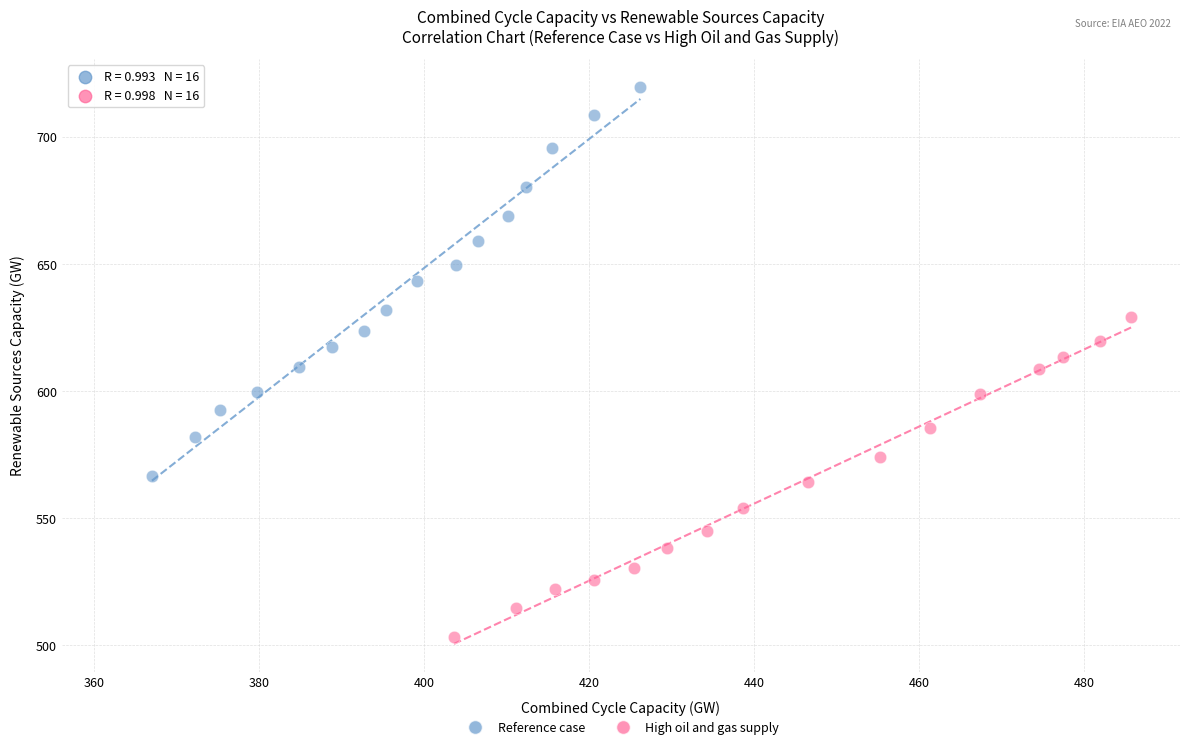

Which series contains the lowest Y value?

High oil and gas supply